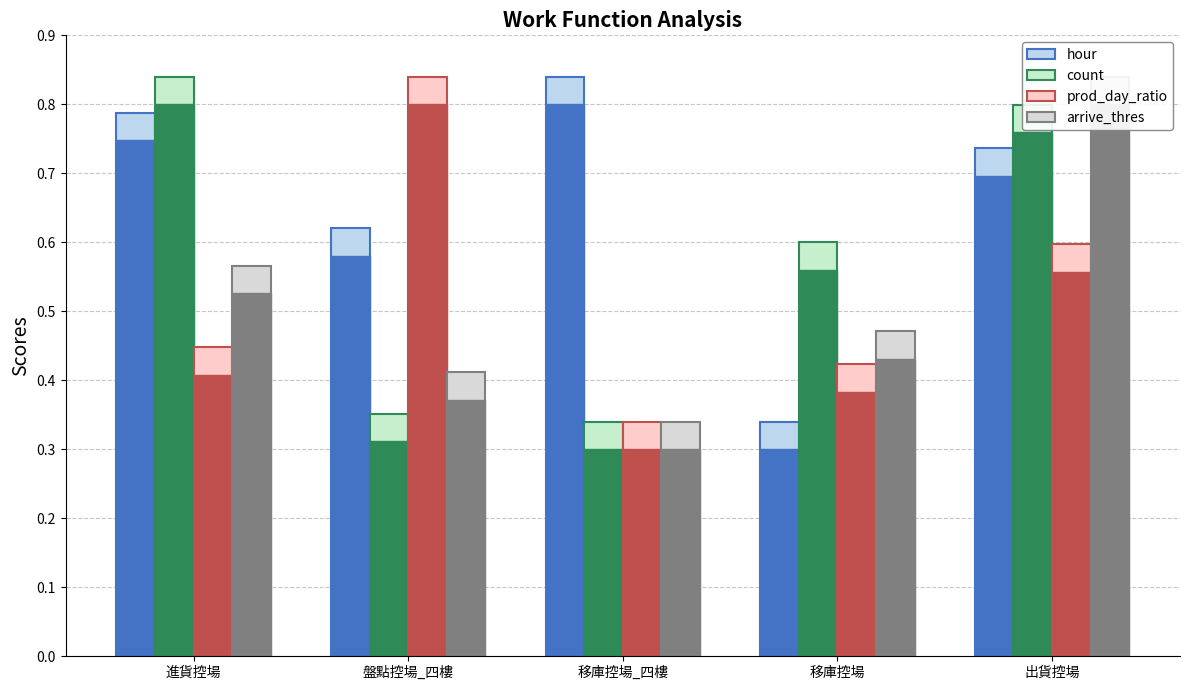

At which category does the chart reach its peak across all series?

移庫控場_四樓